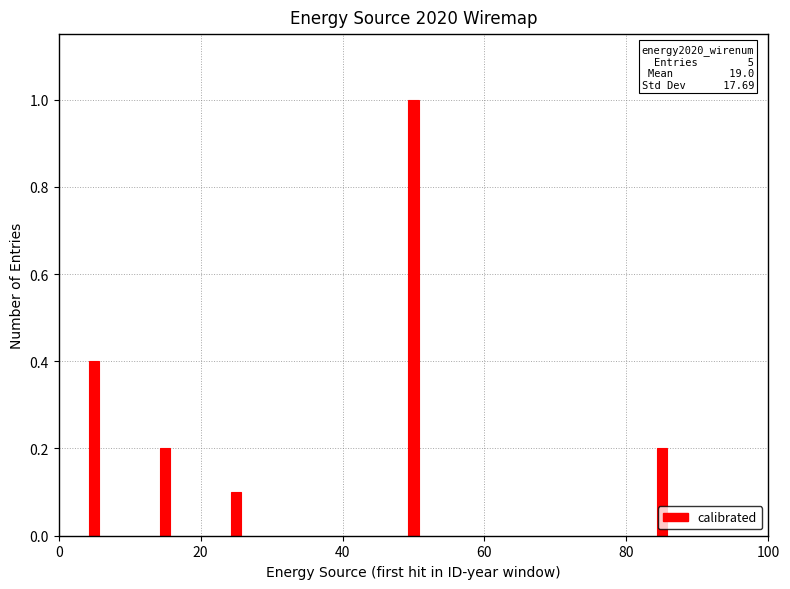

What is the sum of all values?

1.9